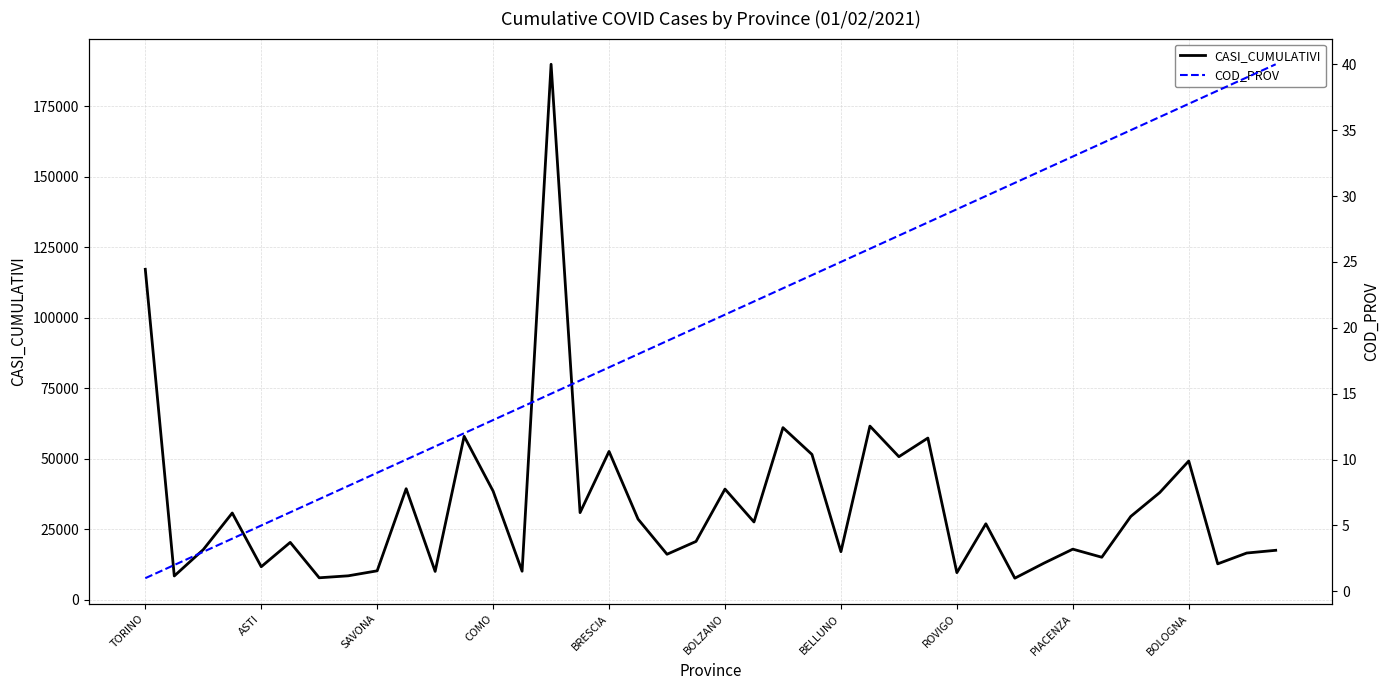

What is the smallest value displayed?

1